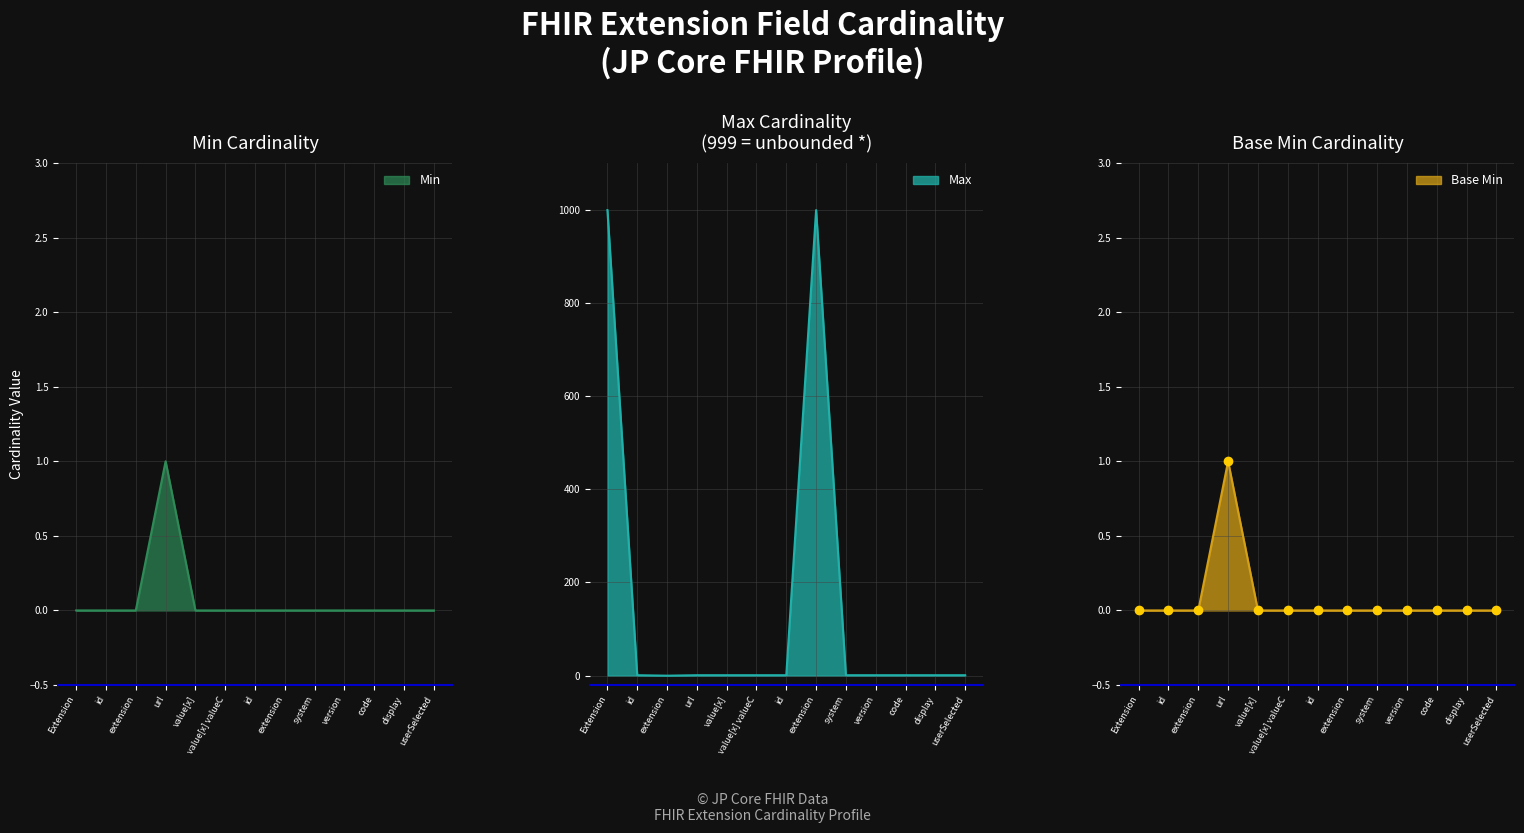

What is the label of the 11th point from the right?

extension